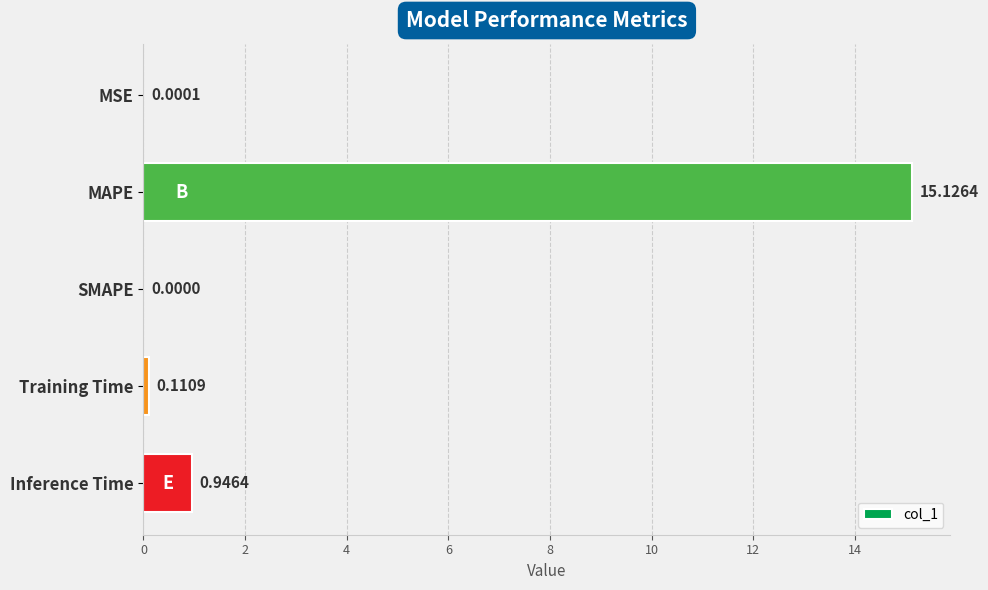

Are the bars horizontal?

Yes